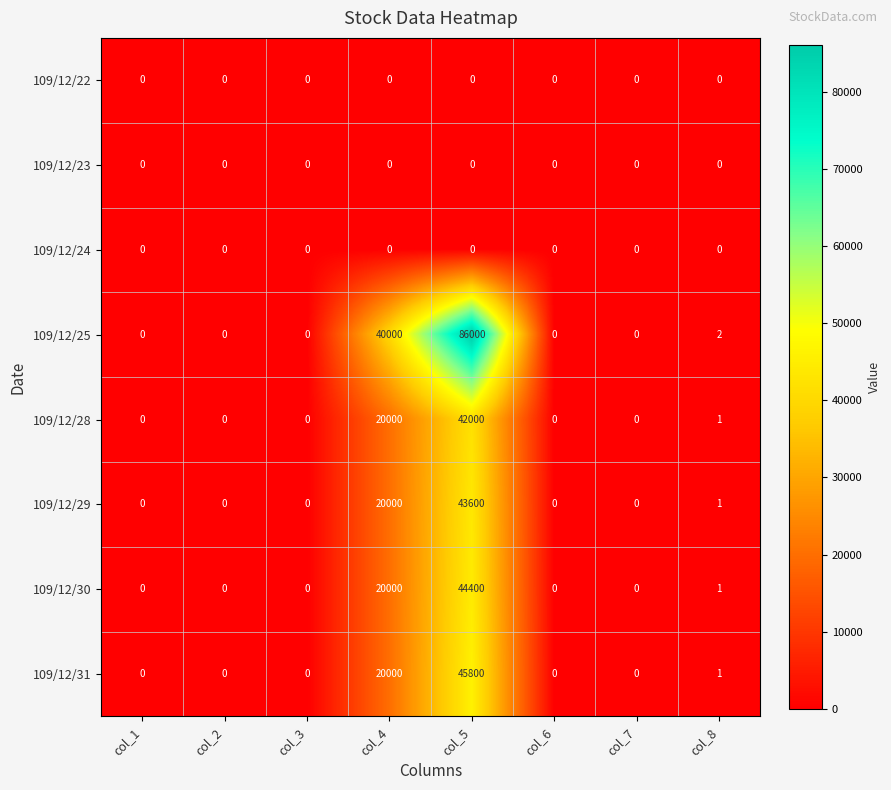

What is the difference between the second highest and minimum values in the 109/12/30 series?

20000